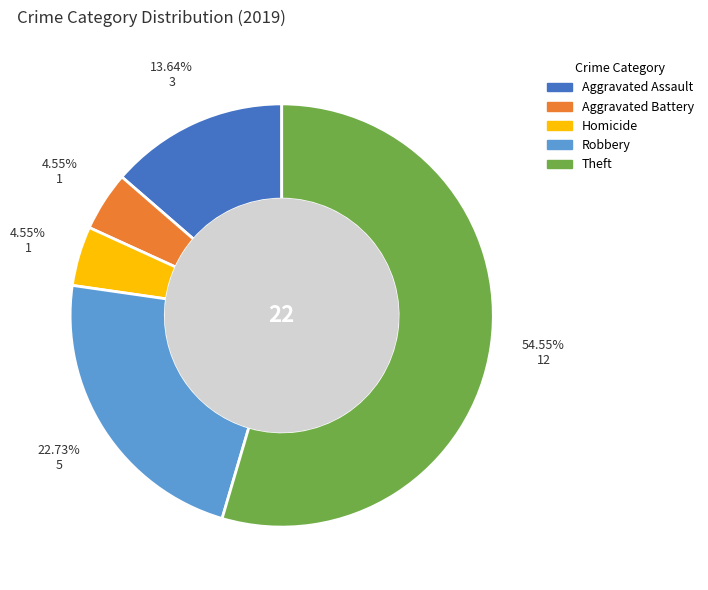

To the nearest percent, what is the average slice percentage?

20%